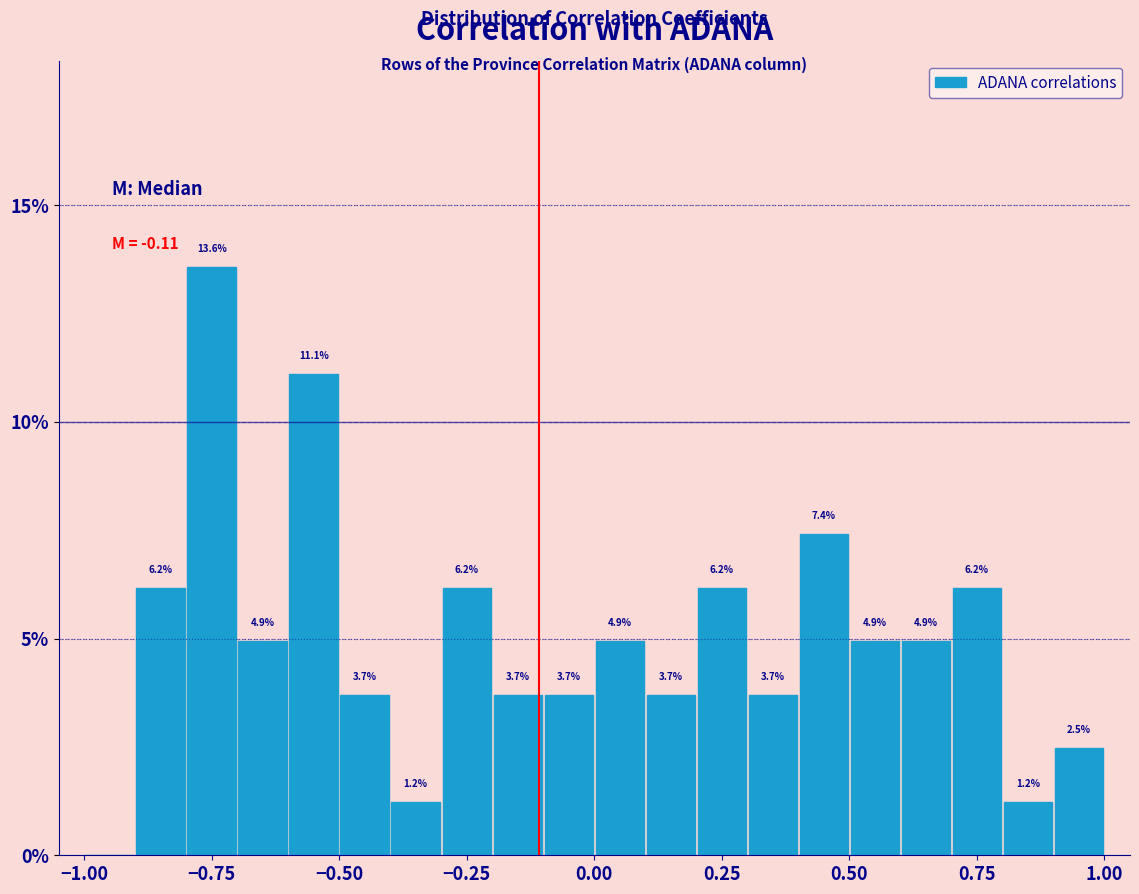

Read against the x-axis, roughly where is the centre of the tallest bar?

-0.75